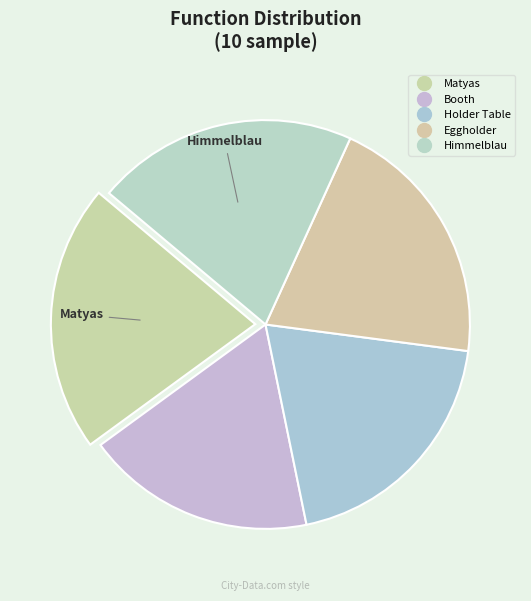

Does Booth represent more than half of the total?

No